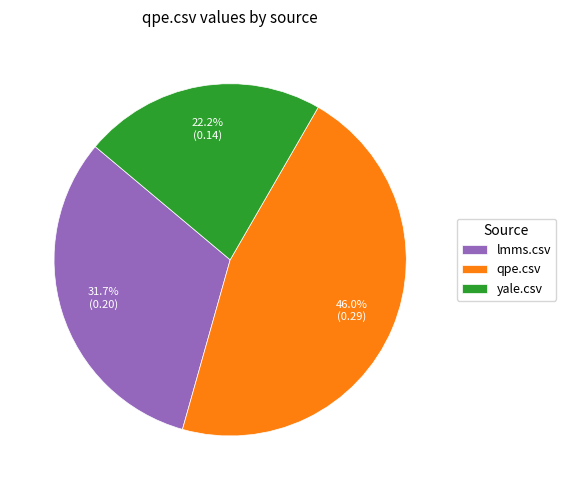

Between yale.csv and qpe.csv, which is larger?

qpe.csv